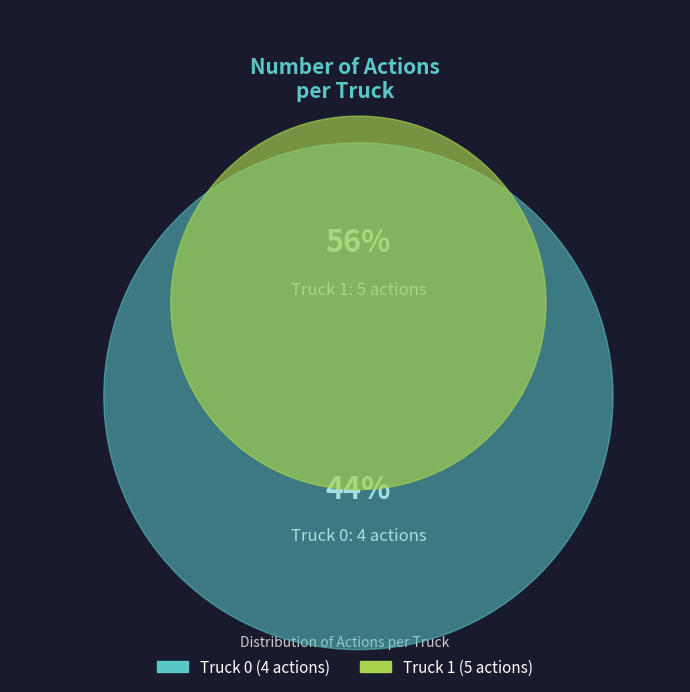

What portion of the pie excludes Truck 1?

44.4%